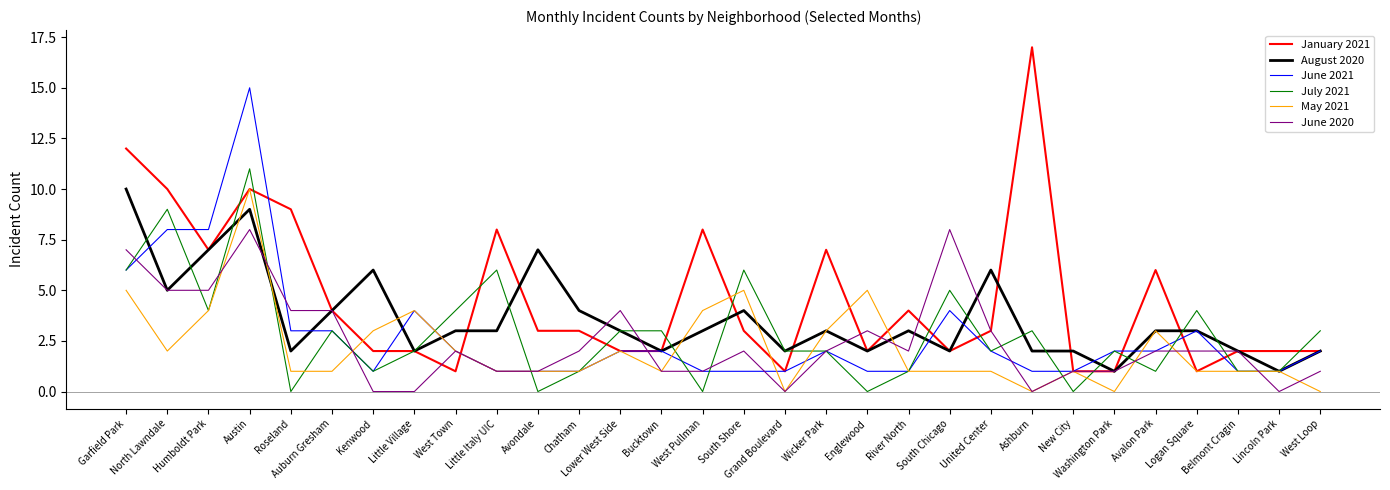

Count the number of categories in the chart.

30